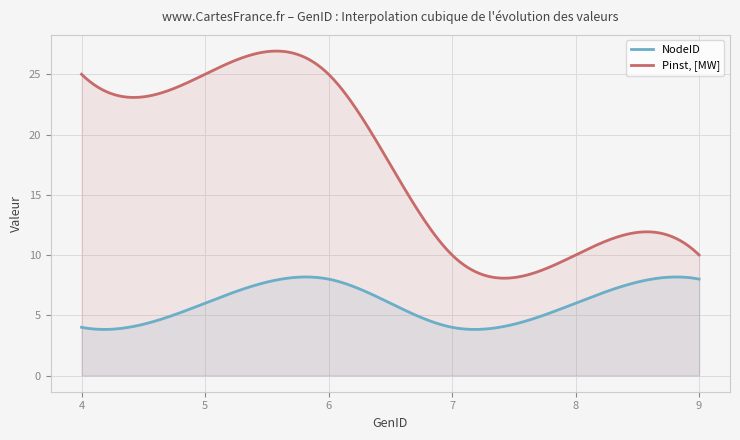

What is the value of the Pinst, [MW] point at the 6th from the left?

10